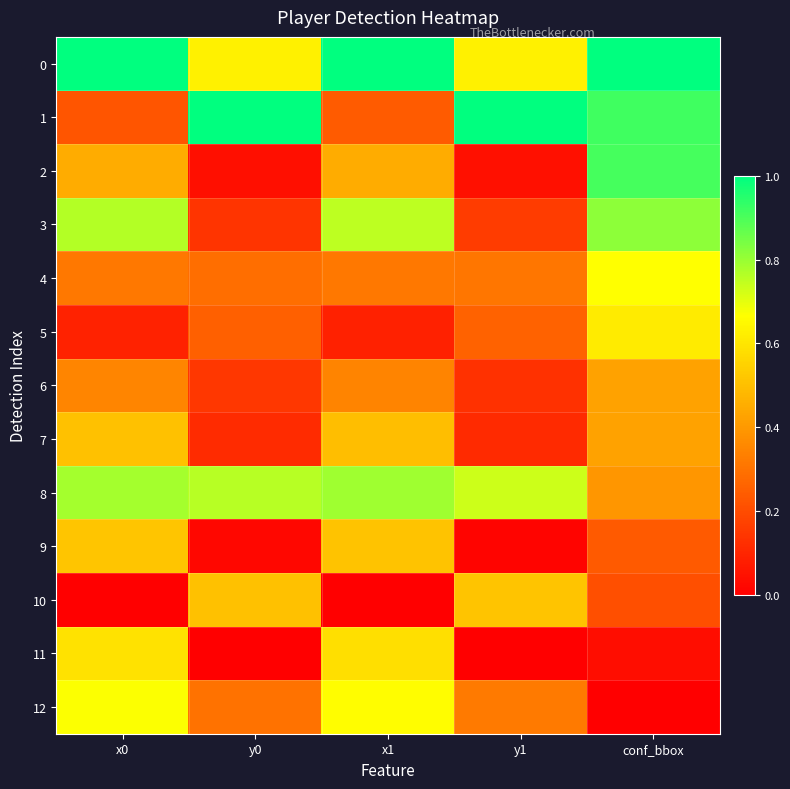

How many data points does each series have?

5